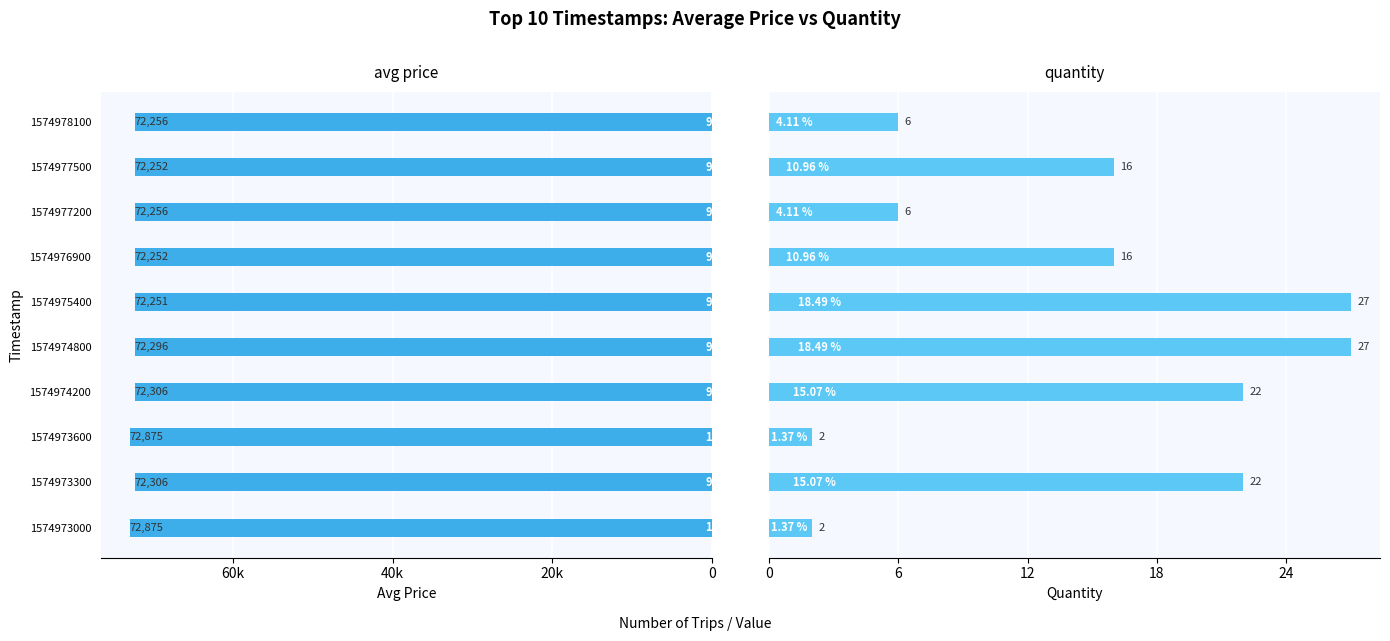

What position from the left is 6?

7